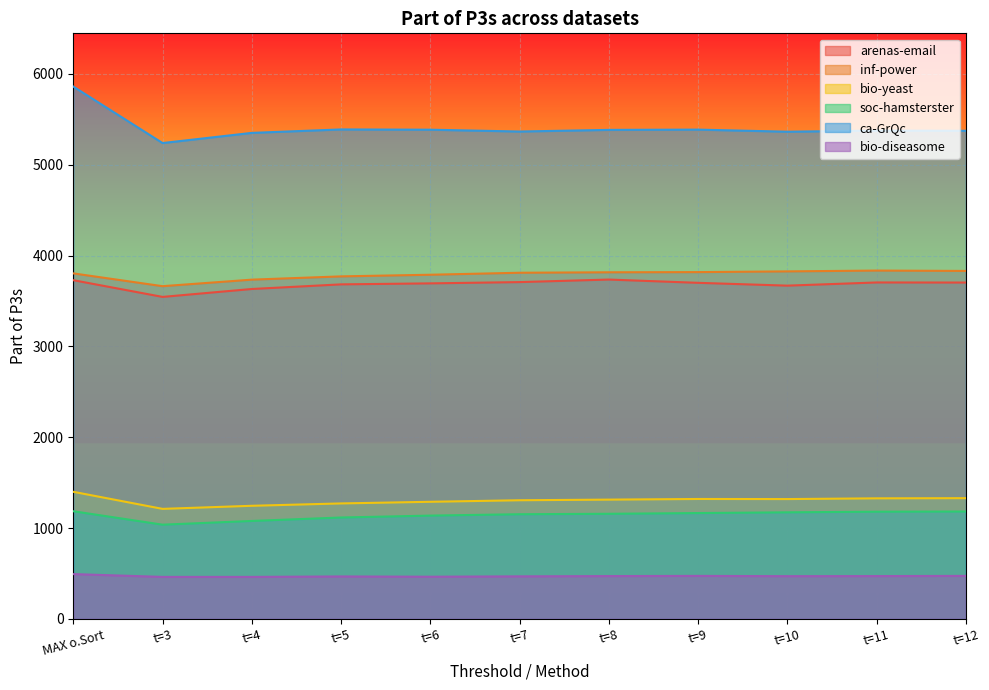

What is the maximum value shown in the chart?

5861